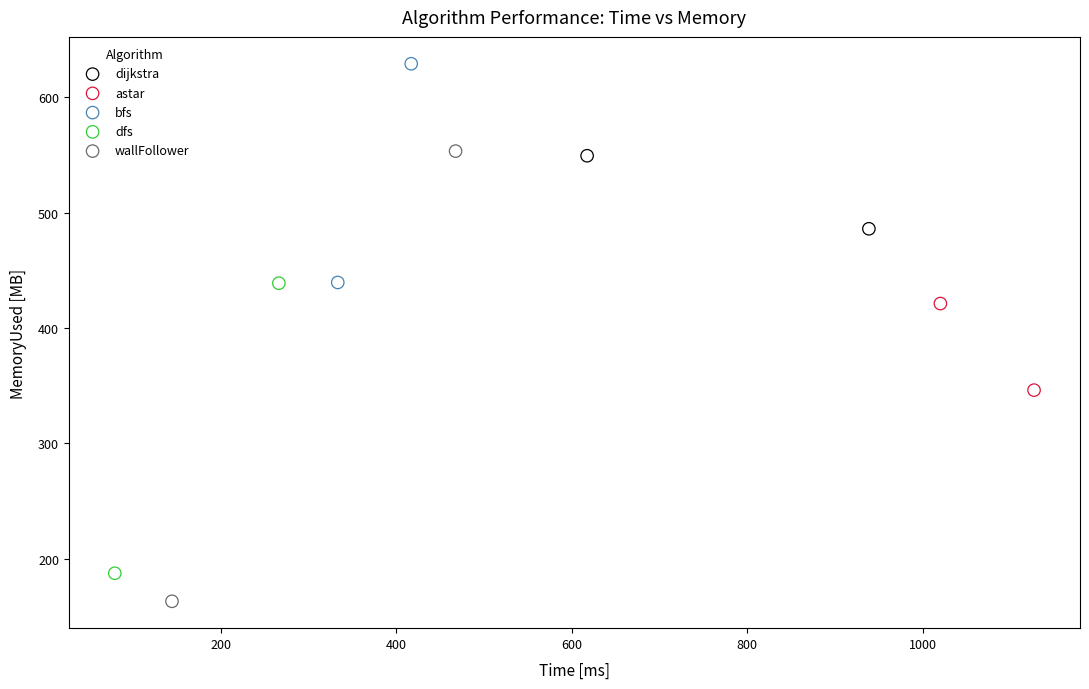

Which series has the widest spread of Y values?

wallFollower